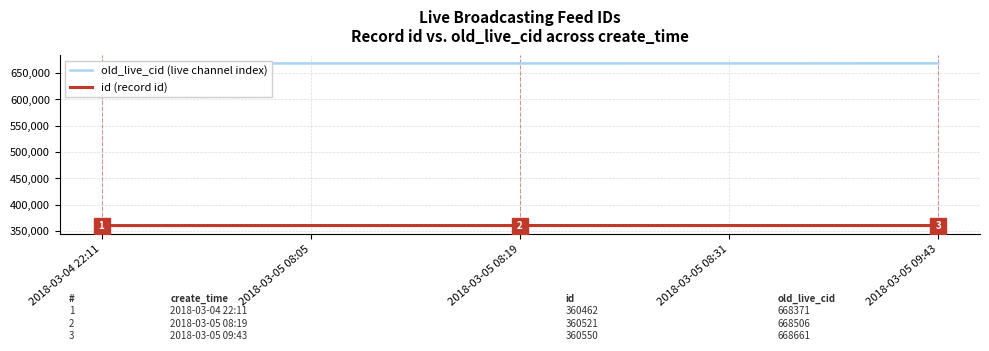

True or false: id (record id) and old_live_cid (live channel index) cross at least once.

False